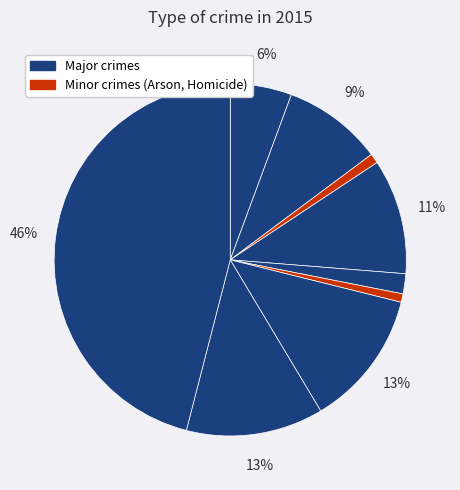

How many segments does this pie chart have?

9